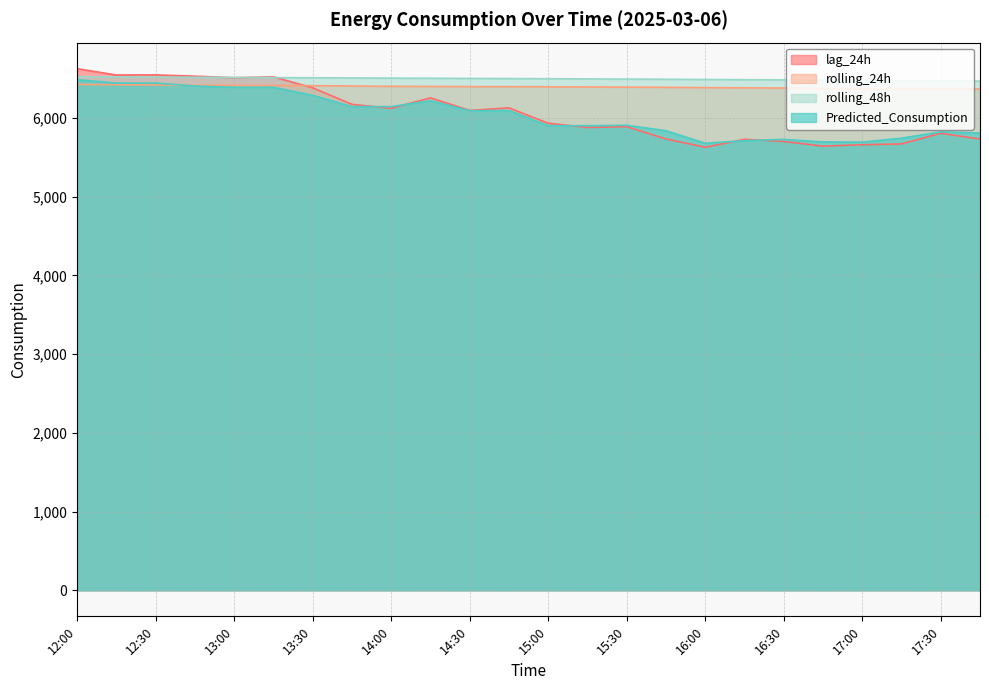

True or false: lag_24h has a value of 6124.0 at 14:00.

True